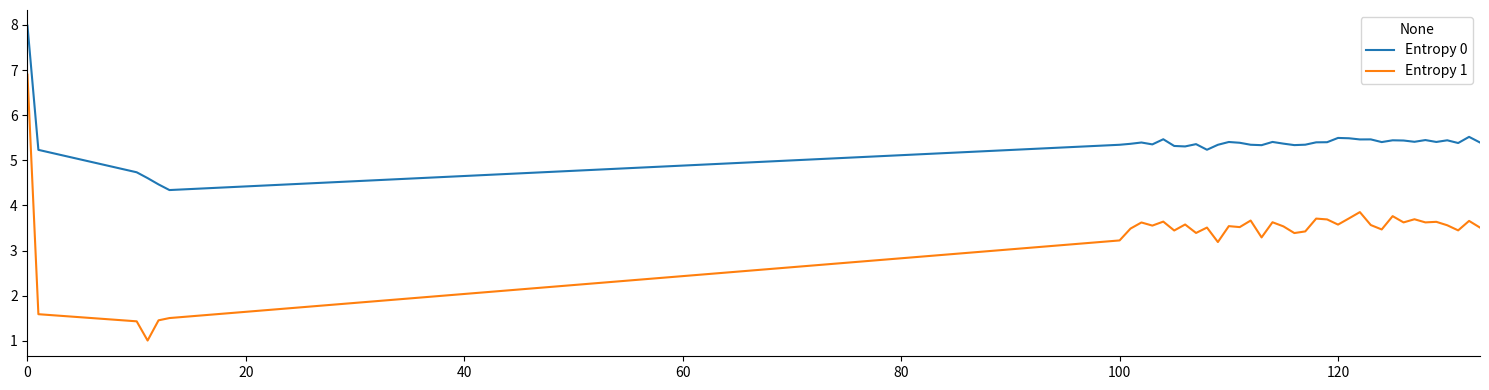

What is the lowest value of the Entropy 0 series?

4.3